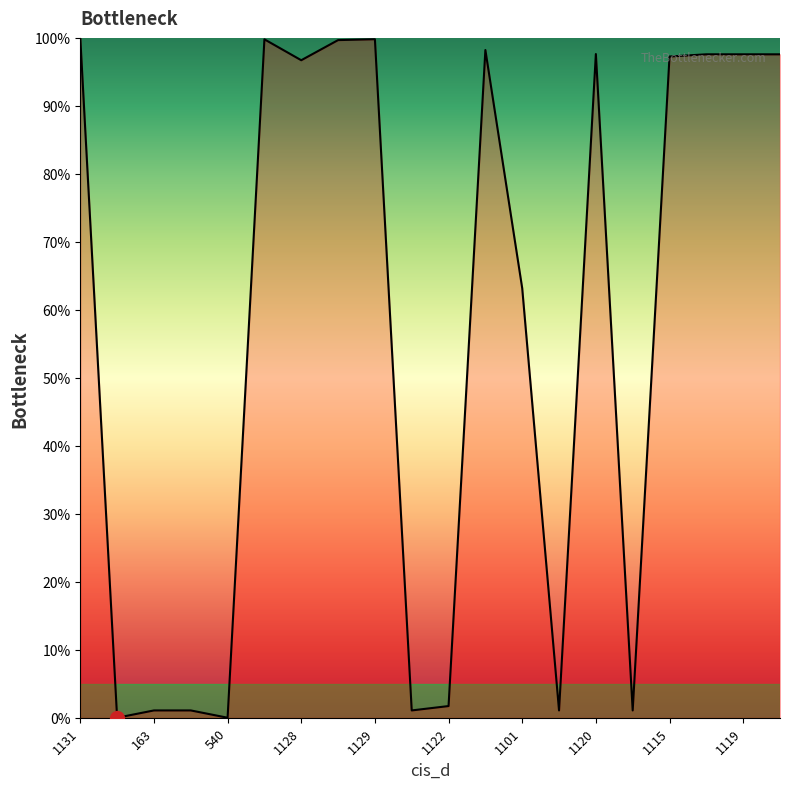

What is the difference between the maximum and minimum values?

100.0